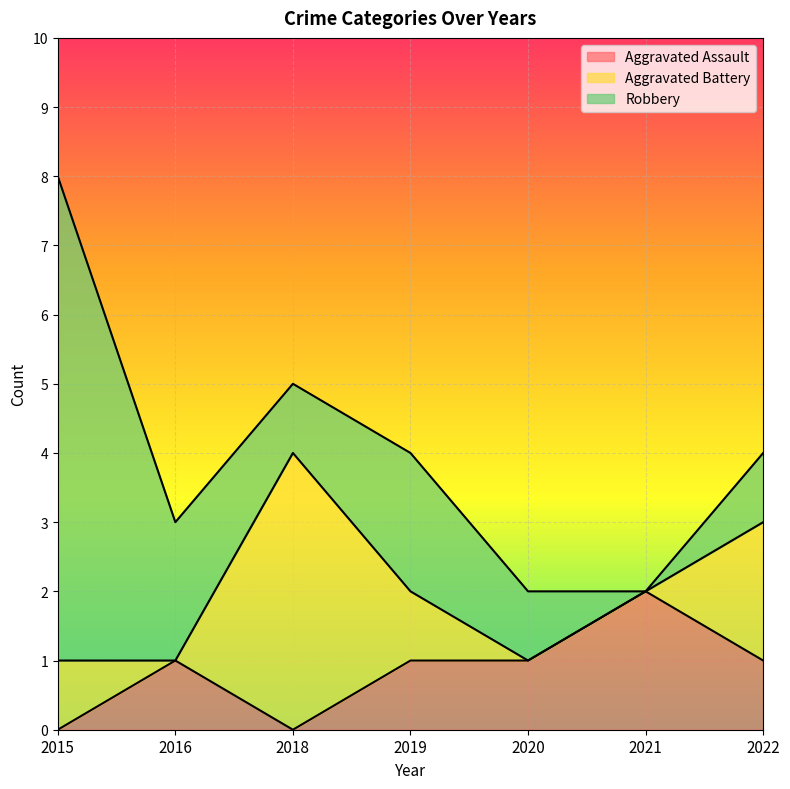

Reading left to right, what are all the values shown in this chart?

Aggravated Assault: 0	1	0	1	1	2	1
Aggravated Battery: 1	0	4	1	0	0	2
Robbery: 7	2	1	2	1	0	1